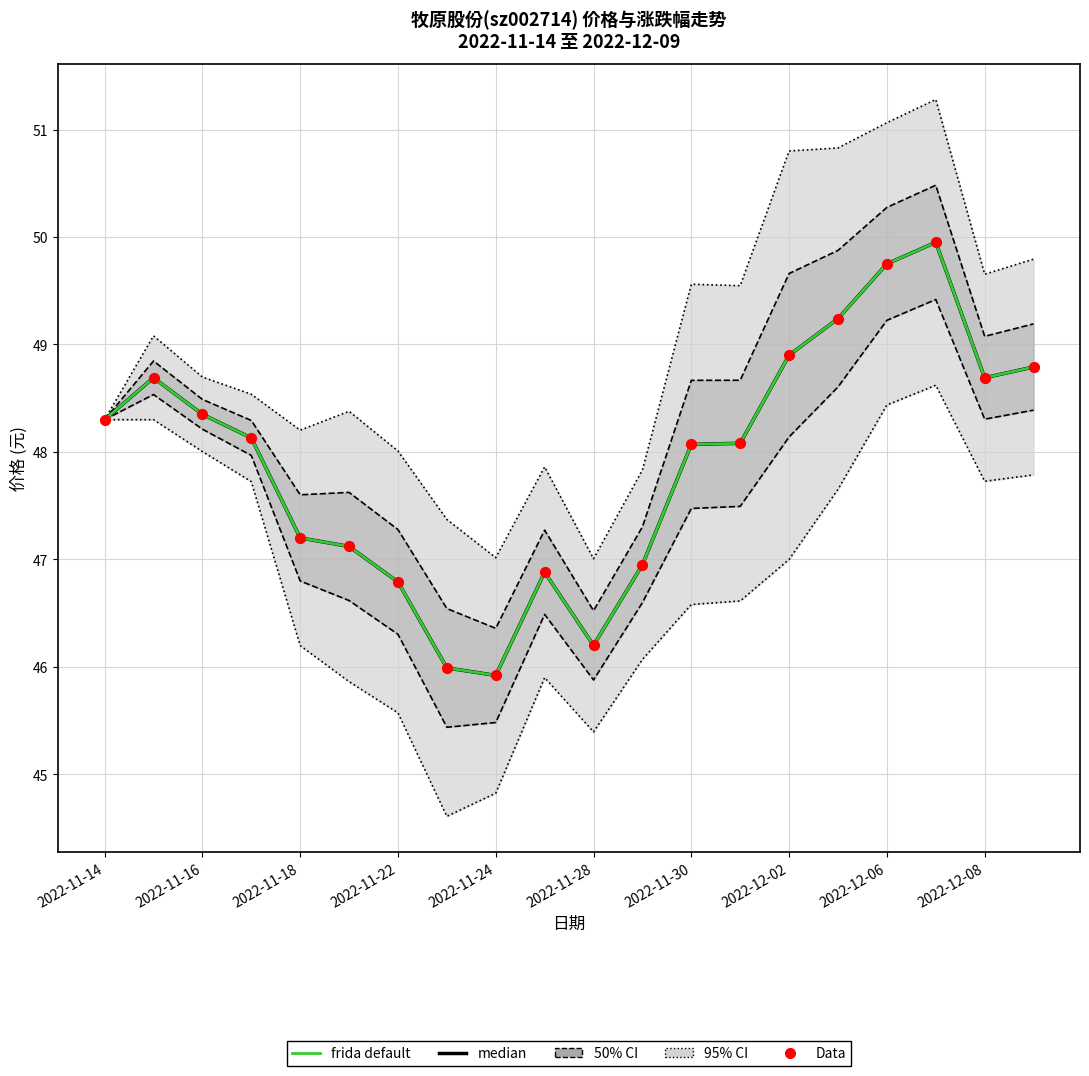

What is the total value across all series at 2022-11-16?

145.1